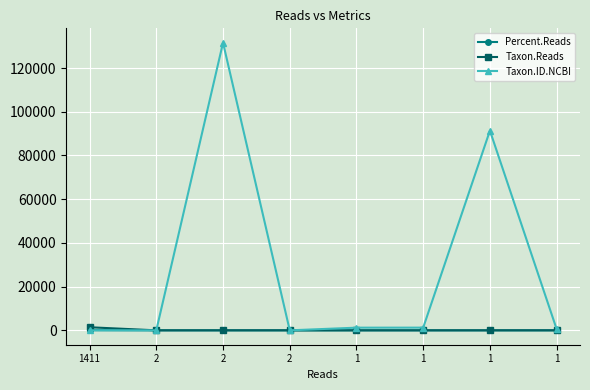

What is the sum of the Taxon.ID.NCBI values at 1 and 2?

132110.0